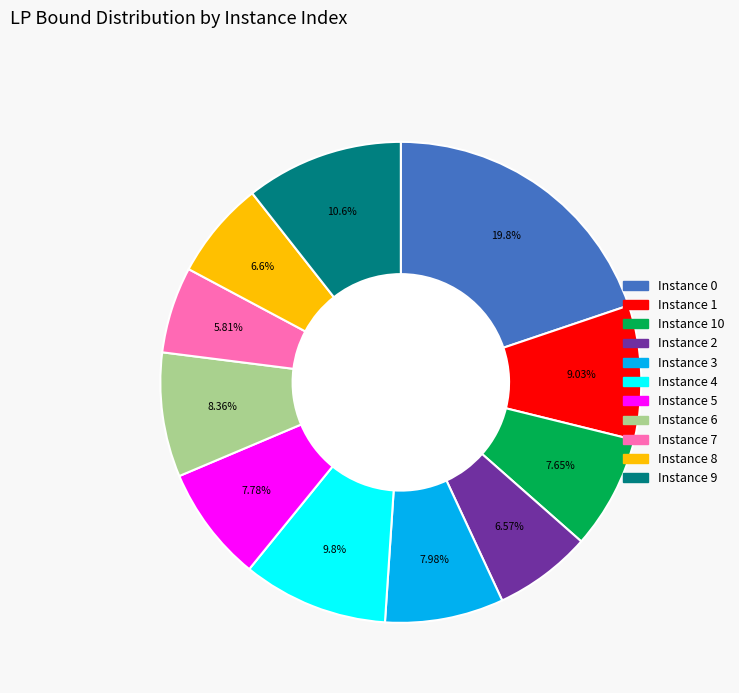

Is there a majority slice in this chart?

No